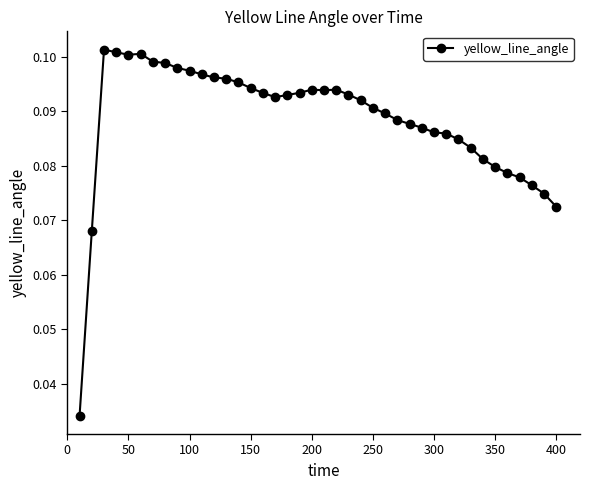

True or false: the data has more than 1 interior local peaks.

True